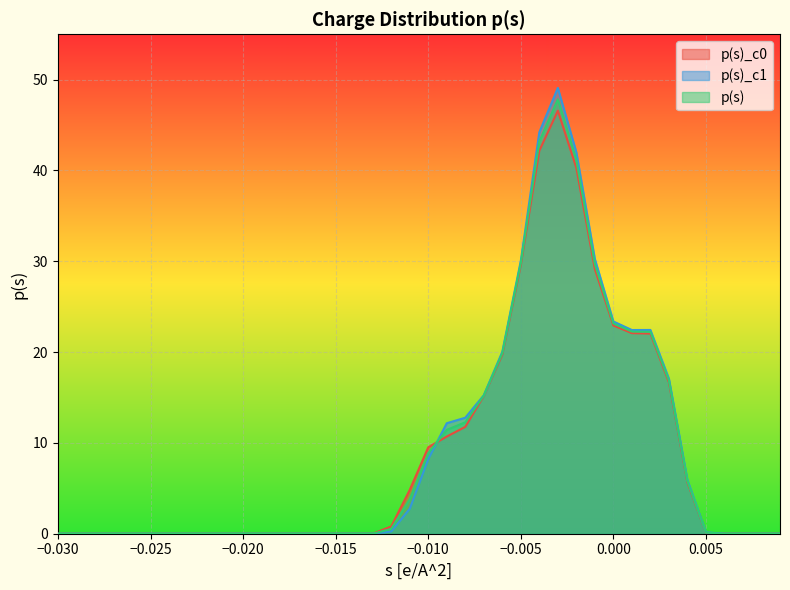

What is the difference between the maximum and minimum values in the p(s) series?

47.8